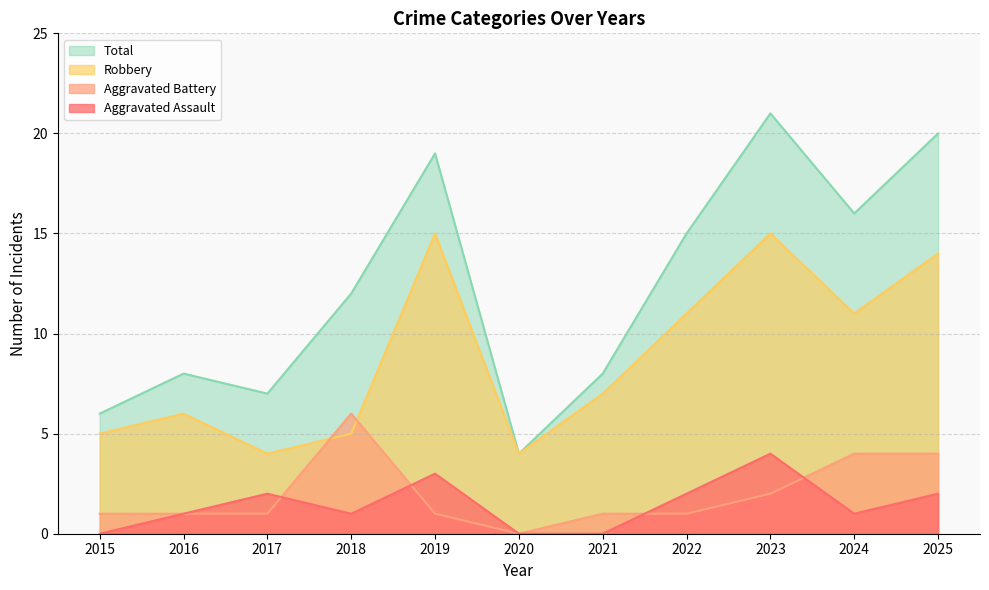

Which label corresponds to the smallest value in the chart?

2015